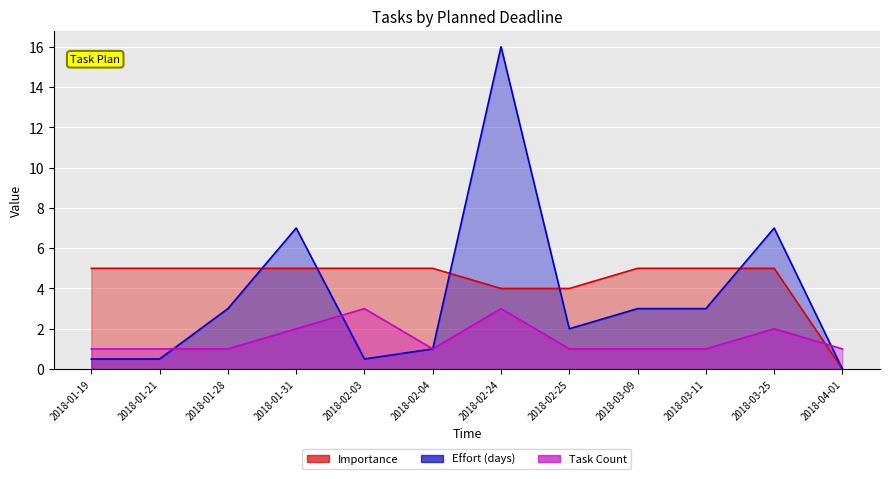

Where do Effort (days) and Importance first cross each other?

2018-01-28 and 2018-01-31